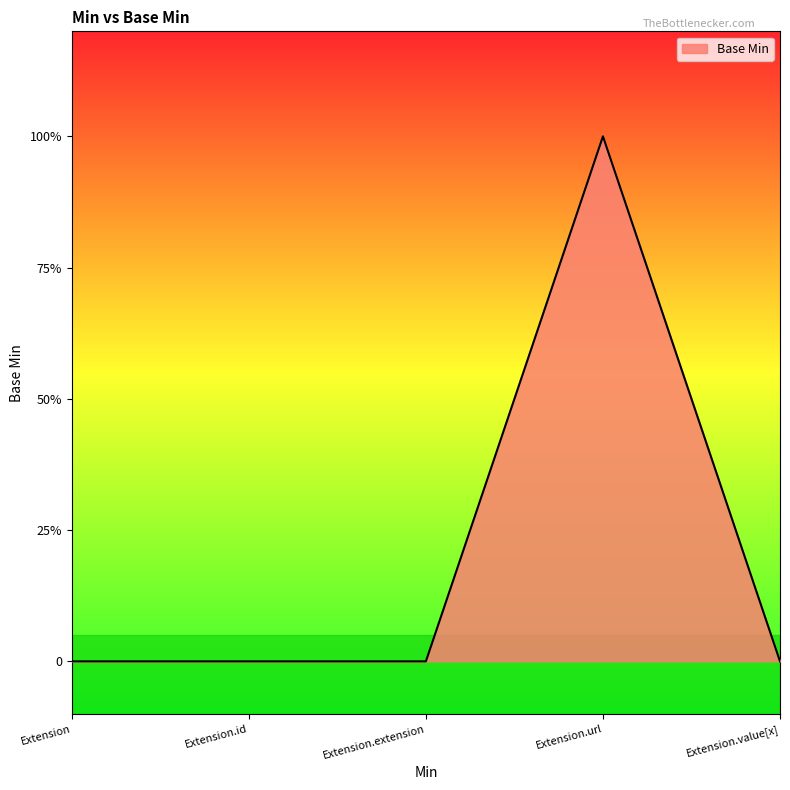

What is the label of the 1st point from the left?

Extension